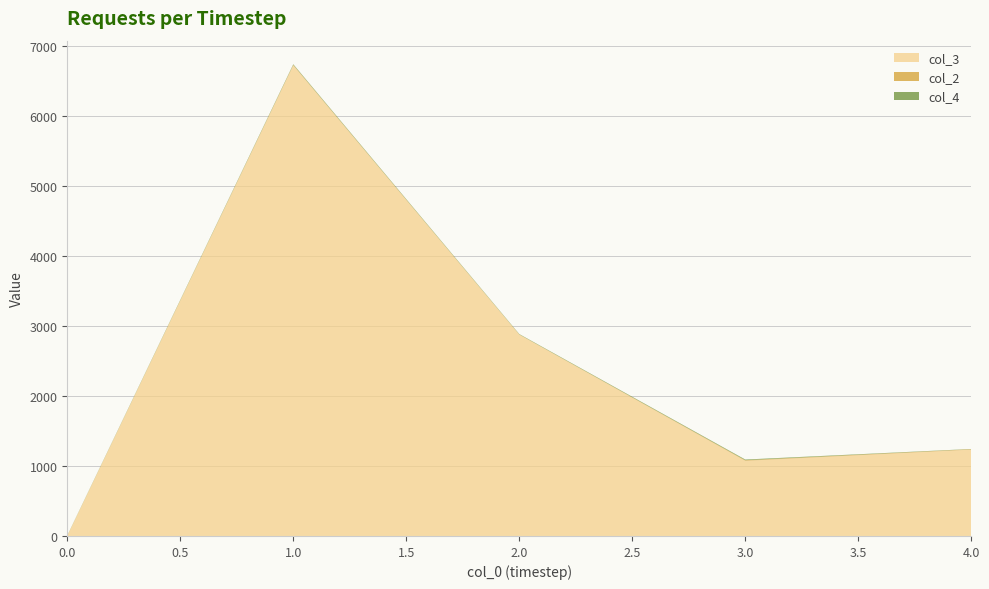

At which category is the sum across all series the highest?

1.0